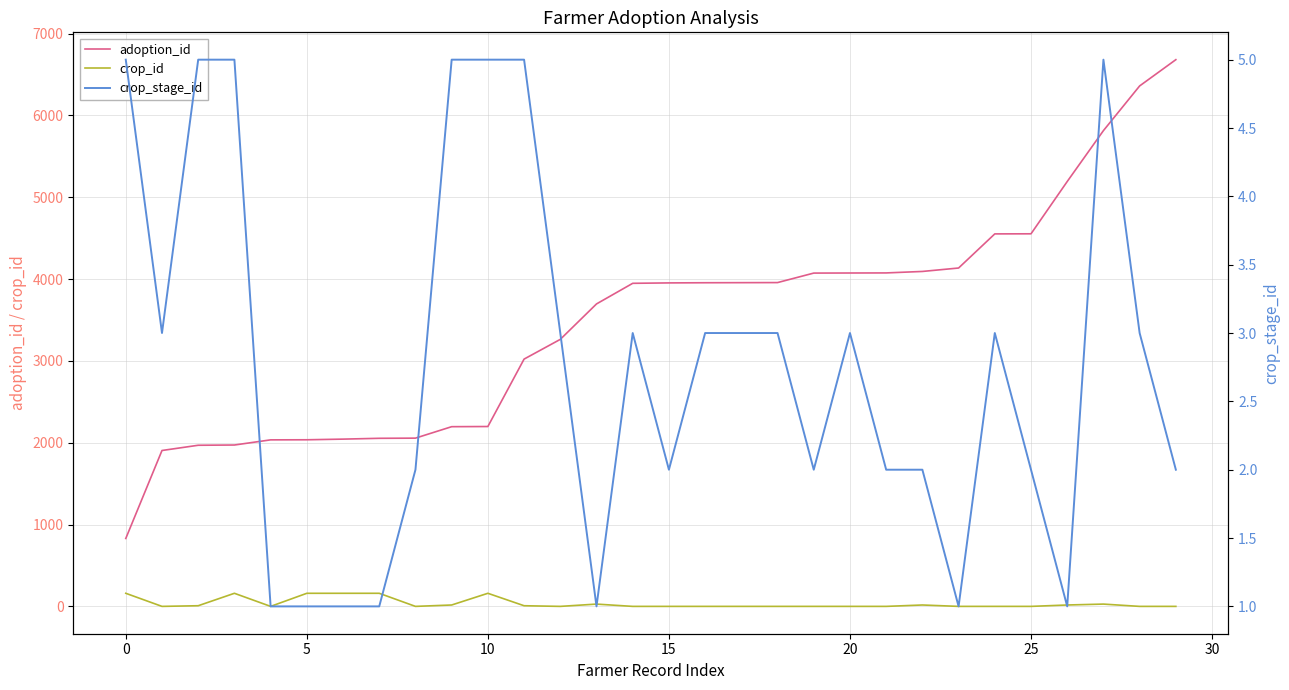

What is the maximum value shown in the chart?

6682